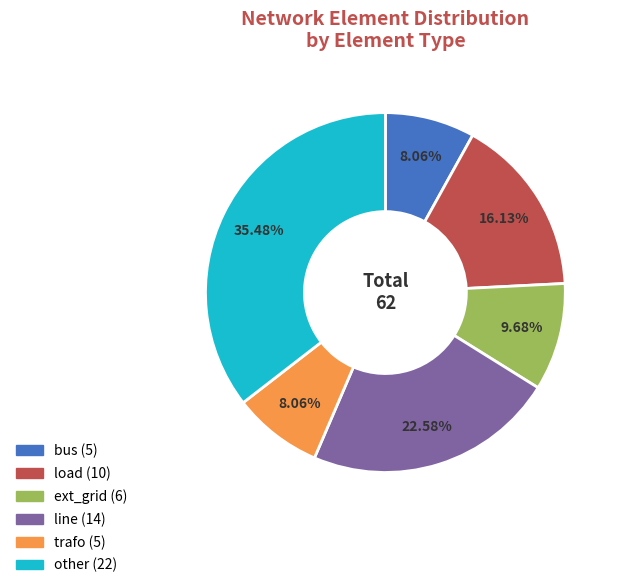

To the nearest percent, what portion does bus represent?

8%